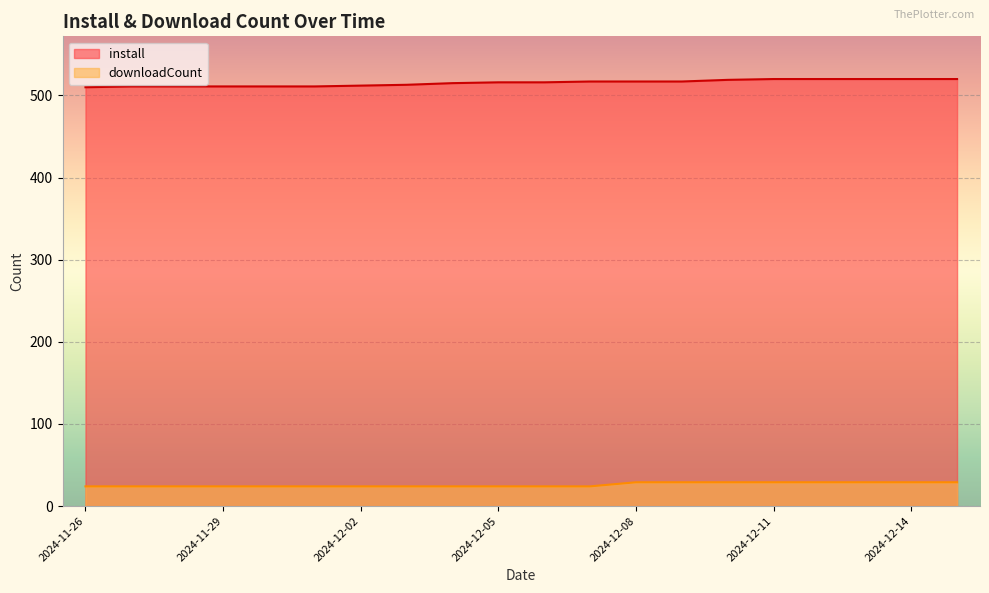

What is the maximum value shown in the chart?

520